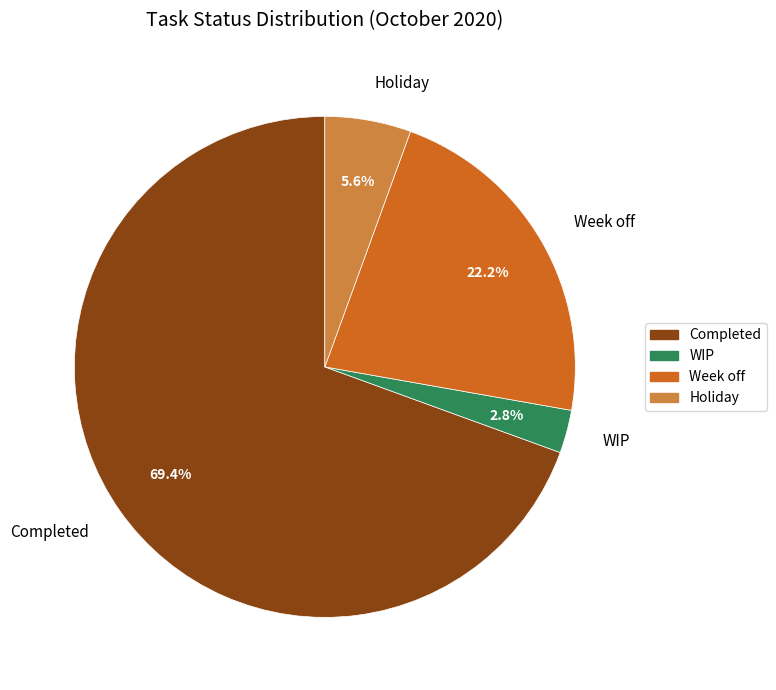

What is the smallest slice in the pie chart?

WIP